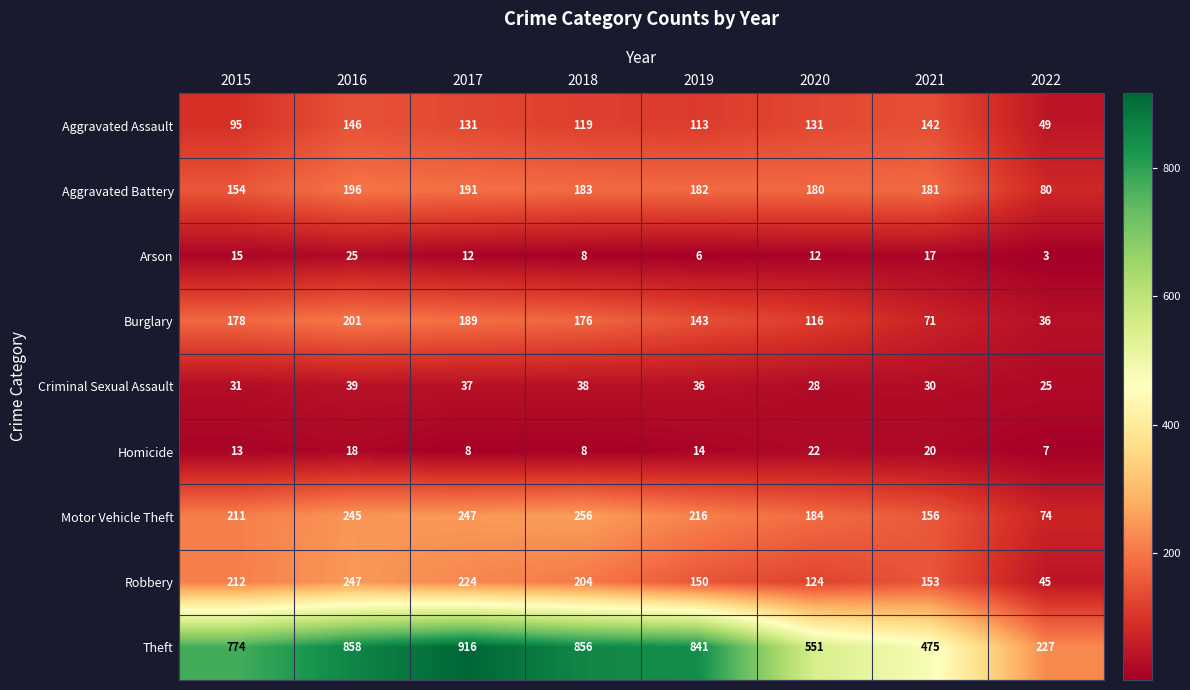

What is the sum of the Arson values at 2021 and 2016?

42